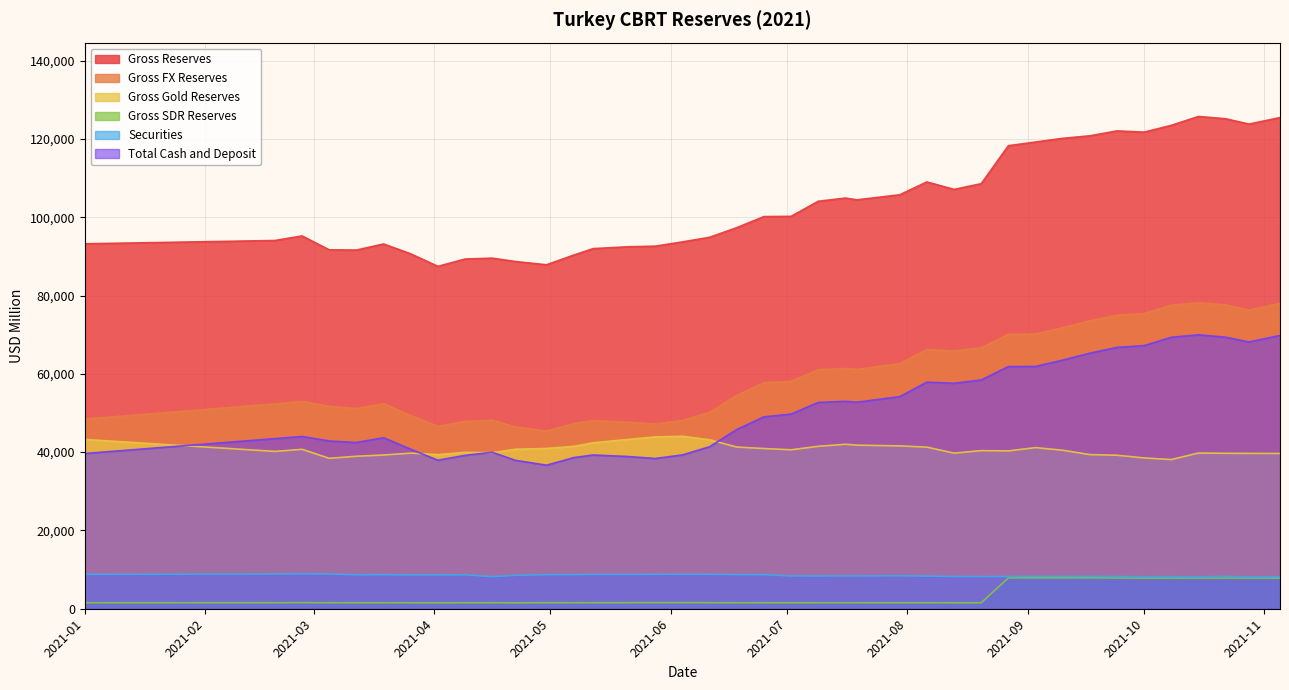

What is the difference between the highest and lowest values at 2021-06-25?

98626.1